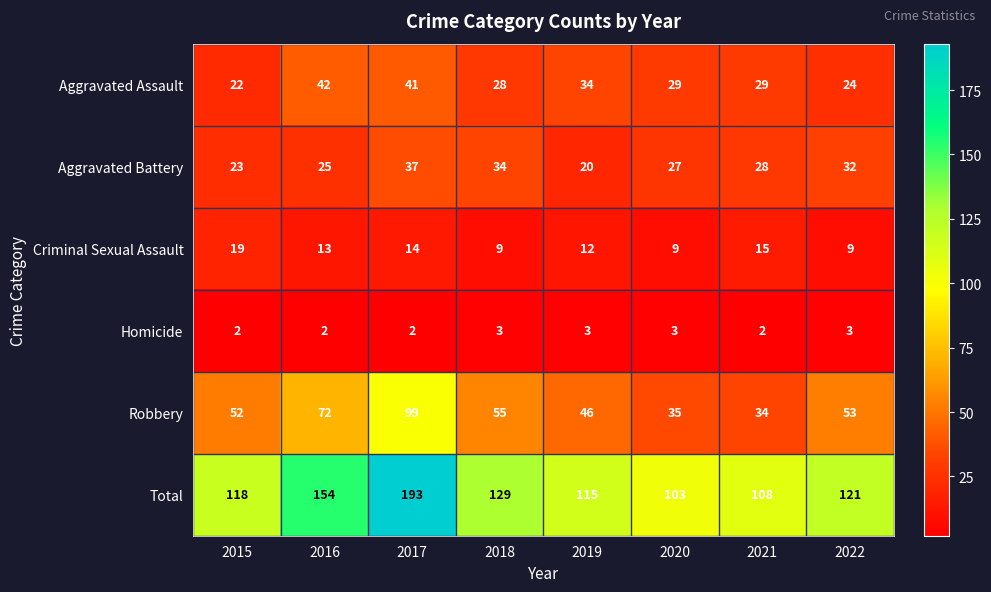

Which series changed the most between 2016 and 2020?

Total